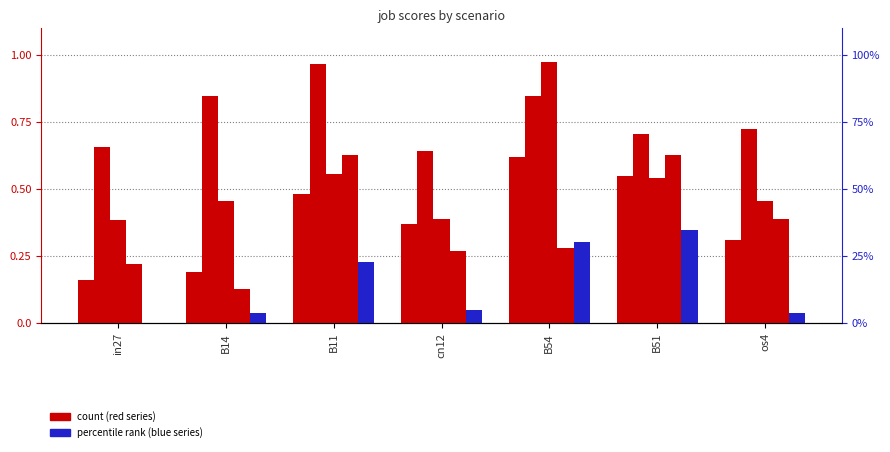

List the series in order of their peak value, highest first.

job87_scenario1_163, job83_scenario3_159, job89_scenario3_166, job88_scenario1_165, job90_scenario0_167